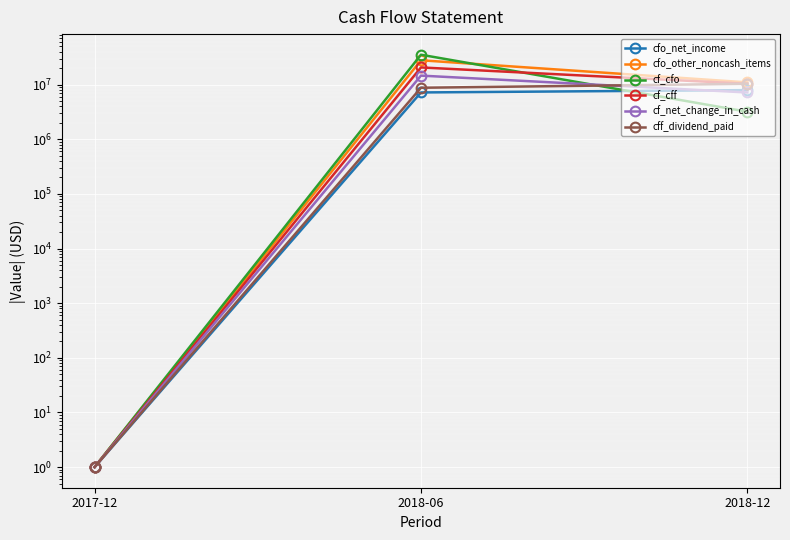

List the series in order of their peak value, lowest first.

cfo_net_income, cff_dividend_paid, cf_net_change_in_cash, cf_cff, cfo_other_noncash_items, cf_cfo